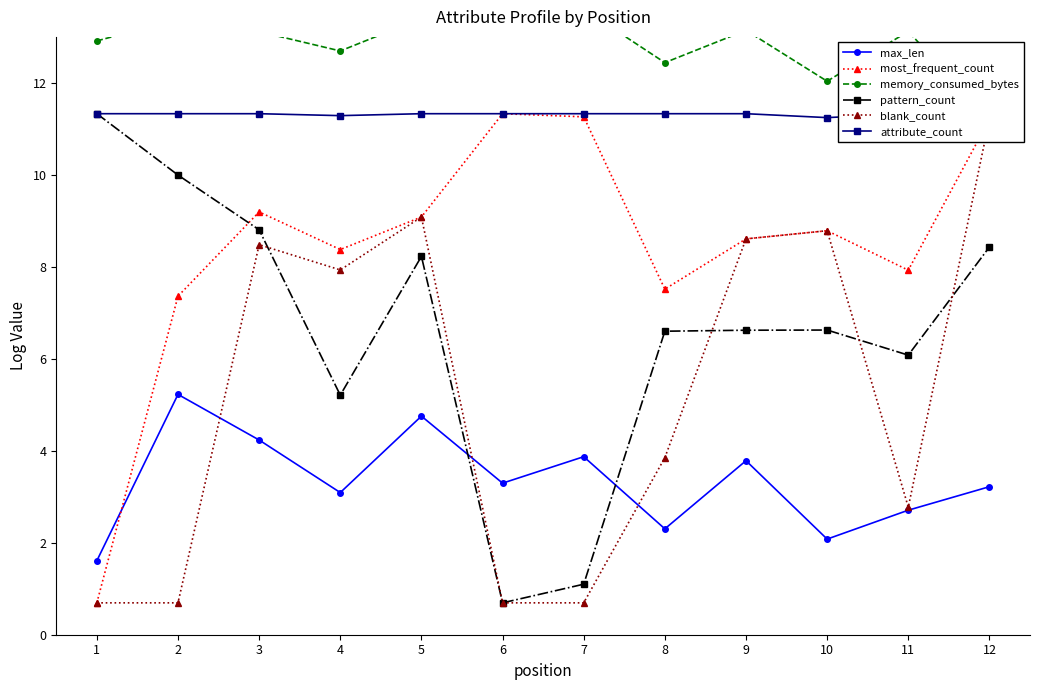

Reading left to right, what are all the values shown in this chart?

max_len: 1.6	5.2	4.2	3.1	4.8	3.3	3.9	2.3	3.8	2.1	2.7	3.2
most_frequent_count: 0.7	7.4	9.2	8.4	9.1	11.3	11.3	7.5	8.6	8.8	7.9	11.2
memory_consumed_bytes: 12.9	13.4	13.1	12.7	13.4	14.6	13.6	12.4	13.1	12.0	13.1	11.2
pattern_count: 11.3	10.0	8.8	5.2	8.2	0.7	1.1	6.6	6.6	6.6	6.1	8.4
blank_count: 0.7	0.7	8.5	7.9	9.1	0.7	0.7	3.9	8.6	8.8	2.8	11.2
attribute_count: 11.3	11.3	11.3	11.3	11.3	11.3	11.3	11.3	11.3	11.2	11.3	11.3